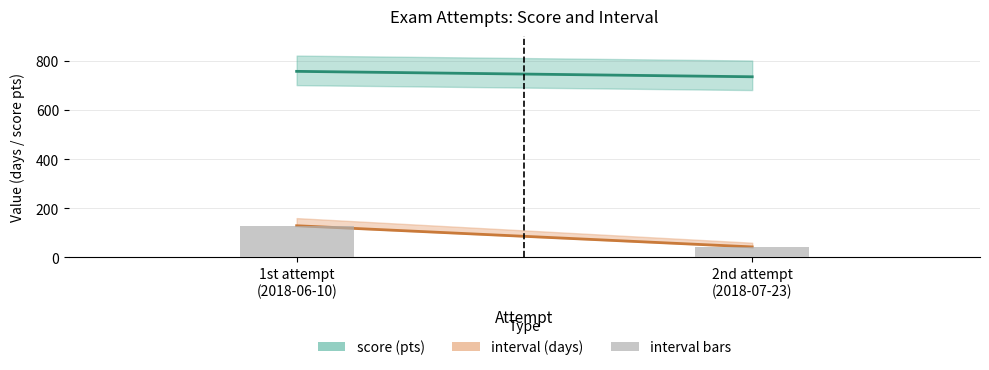

What is the label of the 1st bar from the right?

2nd attempt
(2018-07-23)